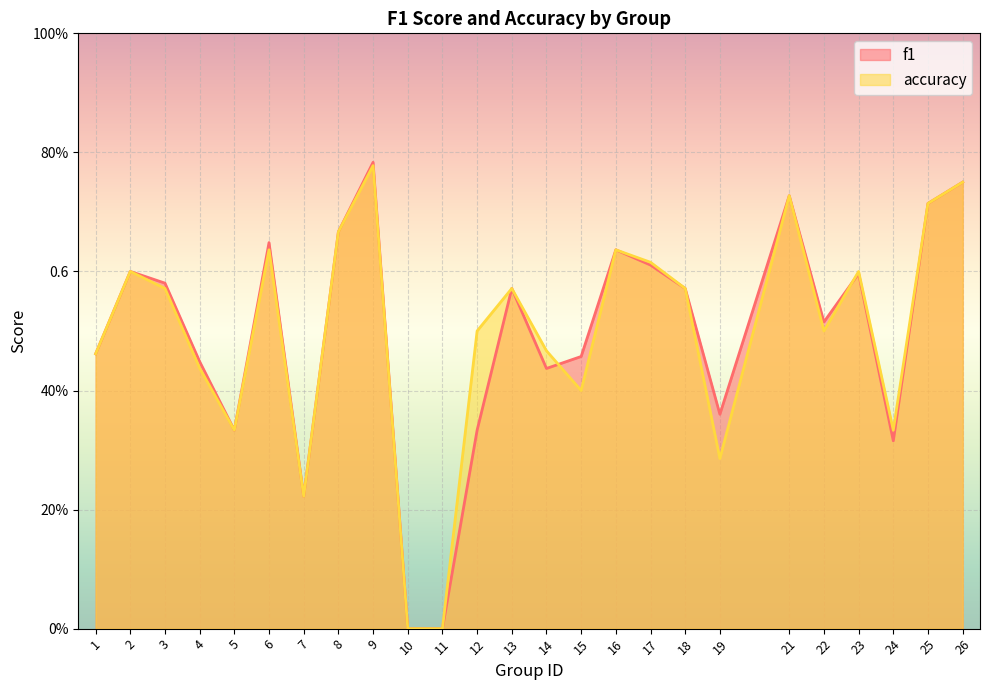

Does the chart display data point markers on the line(s)?

No